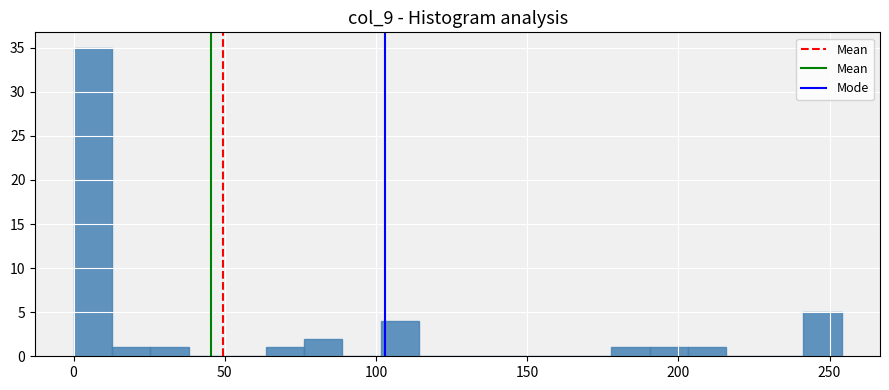

Read against the x-axis, roughly where is the centre of the tallest bar?

5